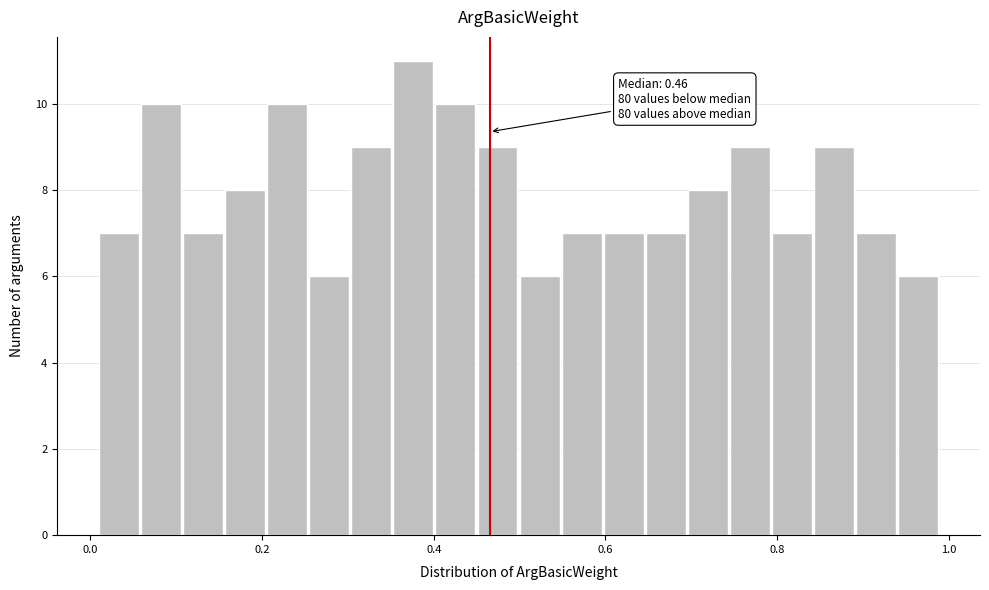

Around what value on the x-axis is the tallest bar? Give the approximate position of its centre, as read against the axis.

0.38